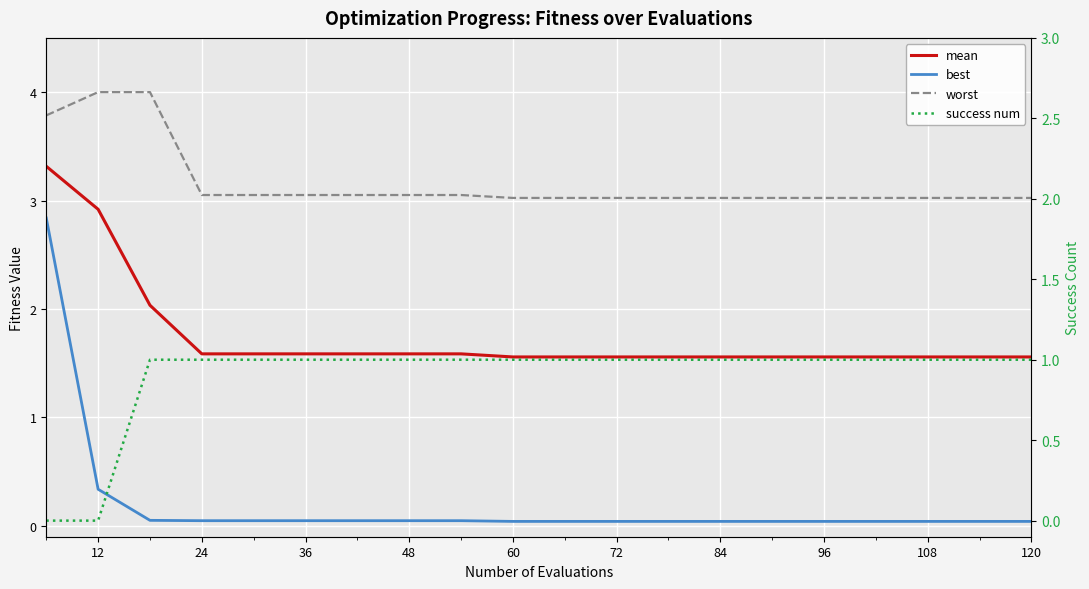

At how many categories does at least one series exceed 0?

20